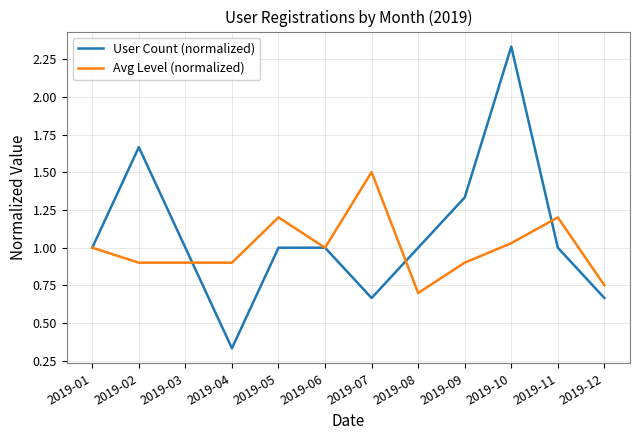

The User Count (normalized) series shows 1.4 at 2019-11. True or false?

False